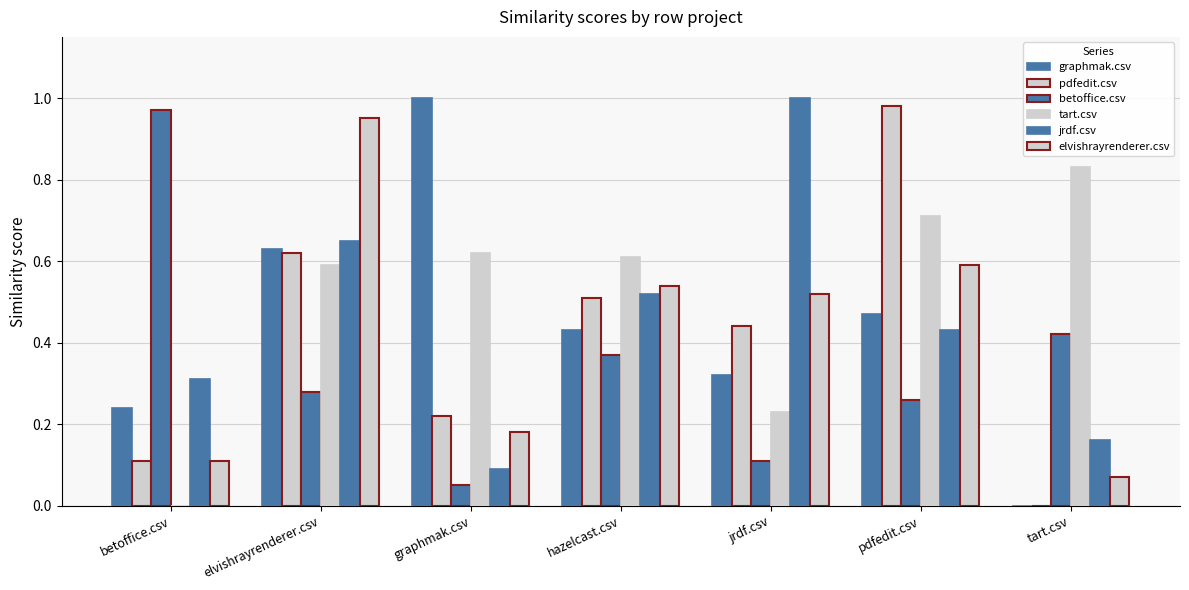

Which series has the largest range (max minus min)?

graphmak.csv